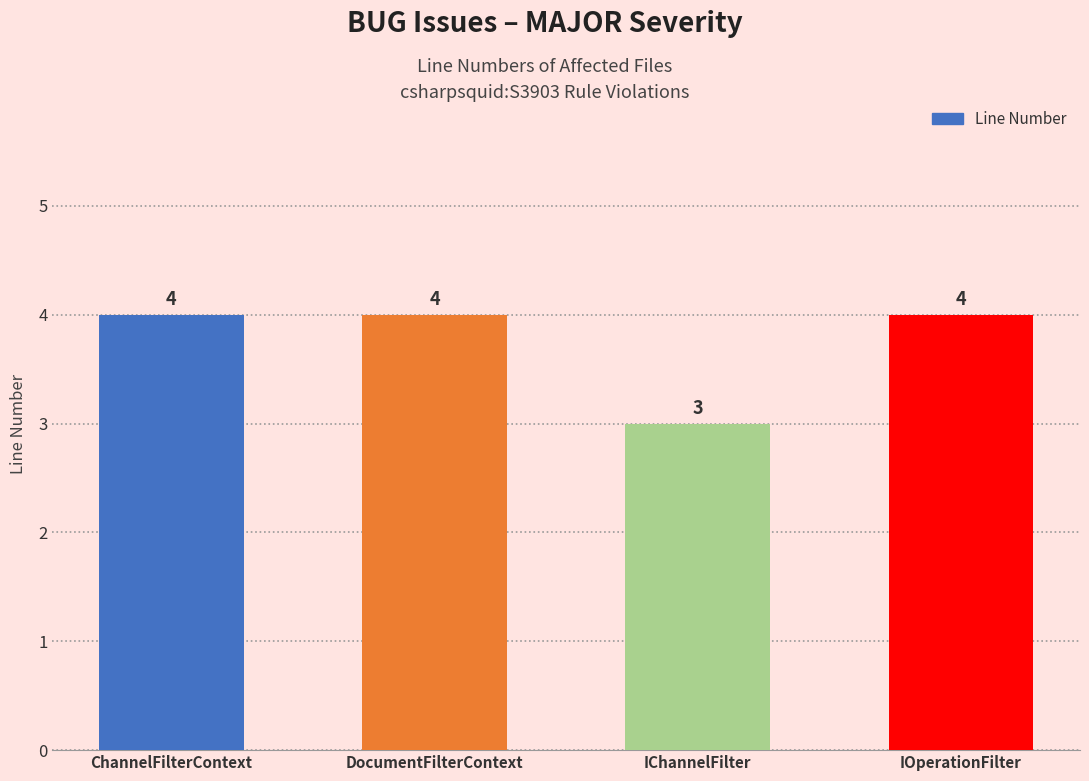

What is the ratio of the value at IOperationFilter to the value at DocumentFilterContext?

1.0